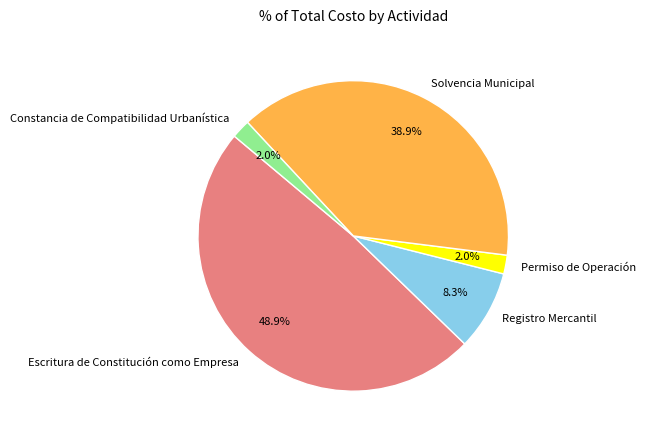

To the nearest percent, what is the combined percentage of Permiso de Operación and Escritura de Constitución como Empresa?

51%